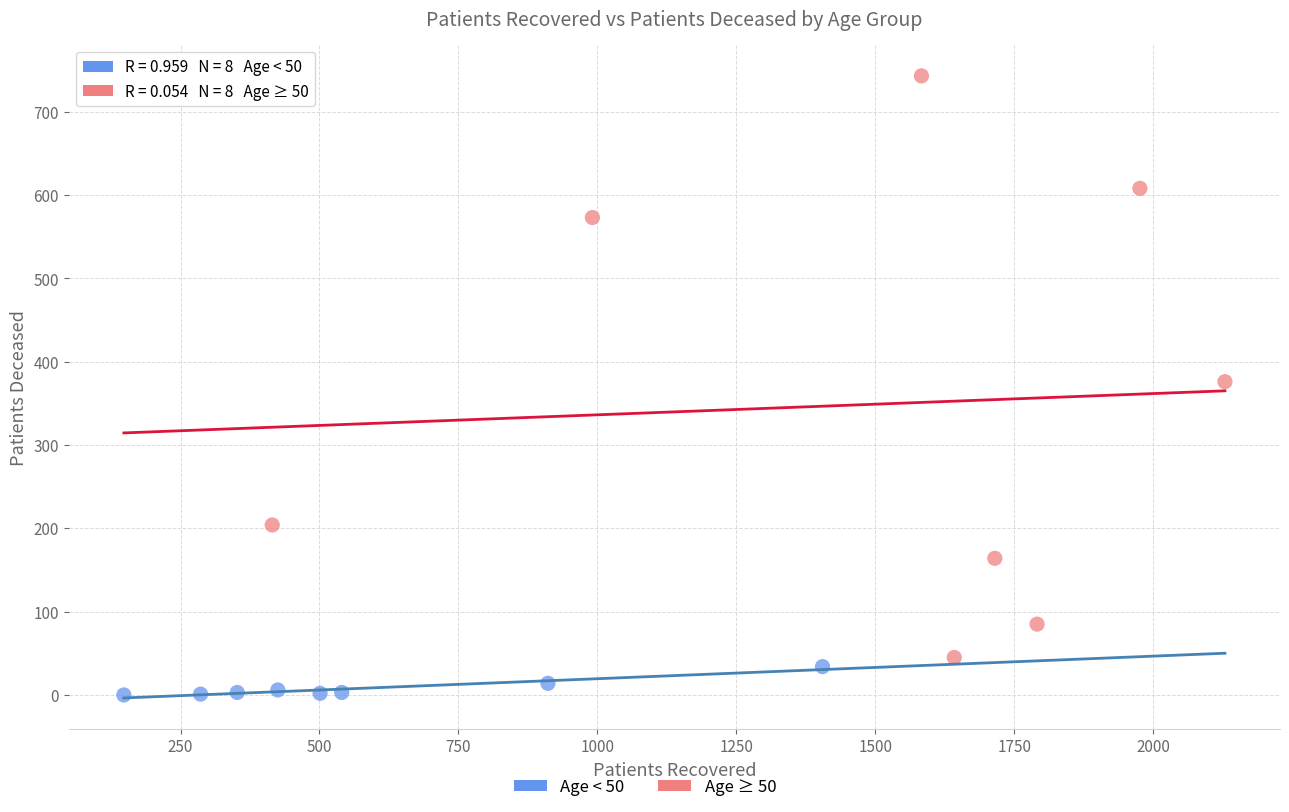

Which series contains the highest Y value?

Age ≥ 50